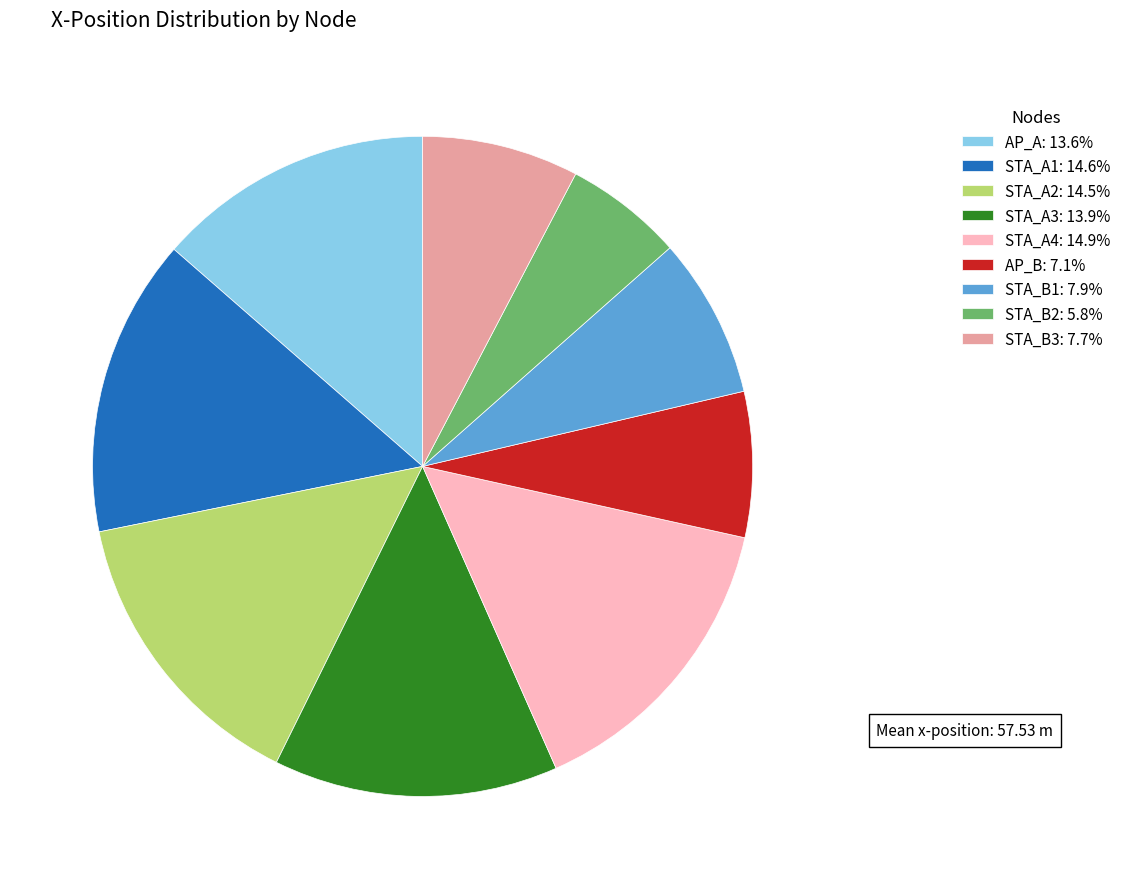

Is the sum of STA_A1: 14.6% and STA_B1: 7.9% greater than half?

No